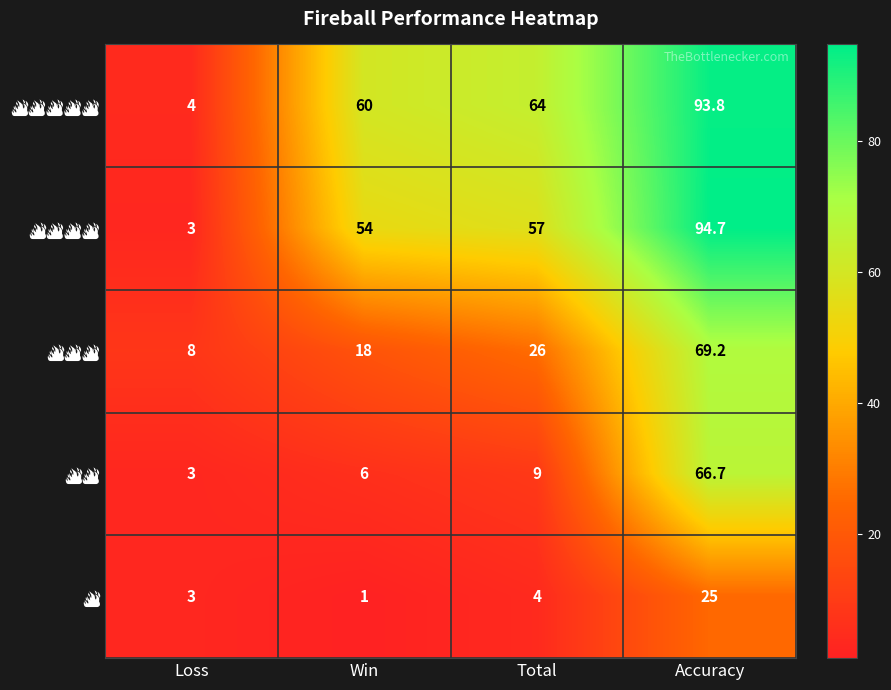

What is the difference between the highest and lowest values at Total?

60.0